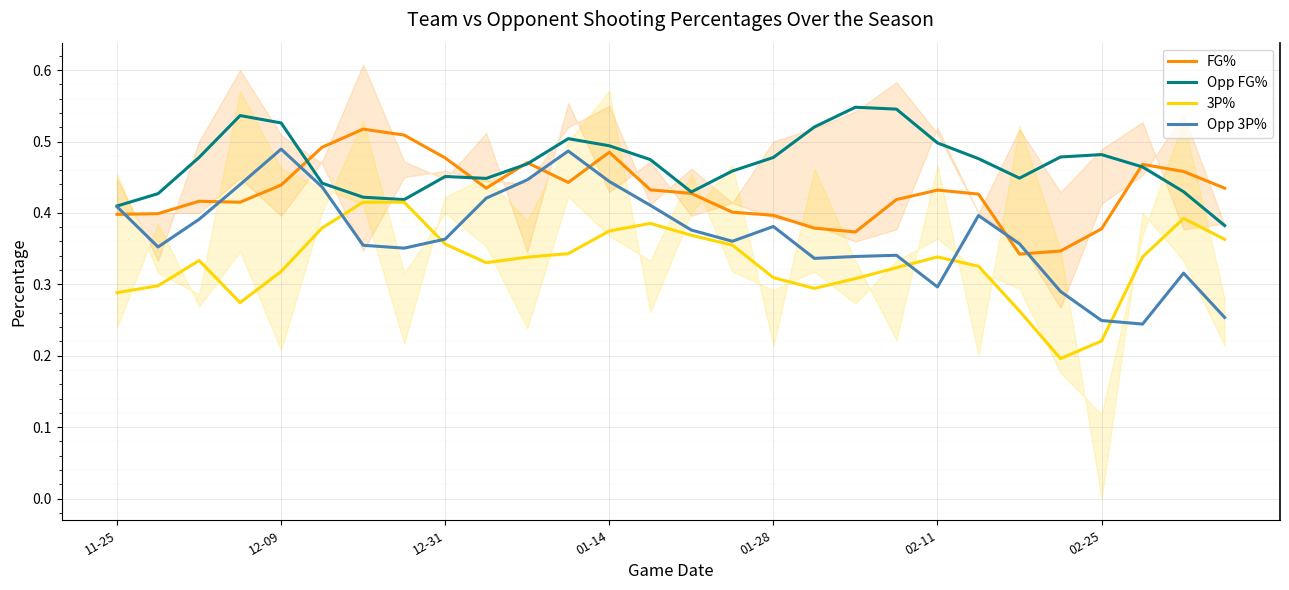

At how many categories does at least one series exceed 0?

28